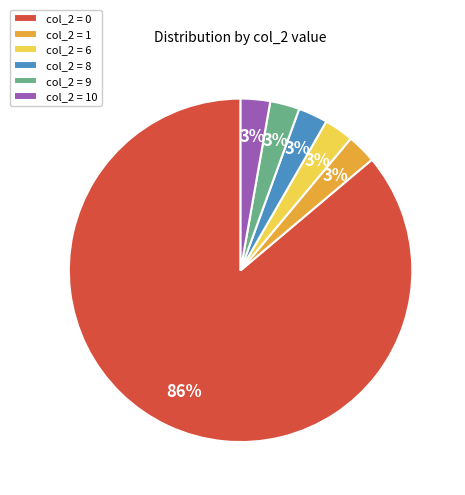

True or false: col_2 = 0 accounts for 86% of the total.

True